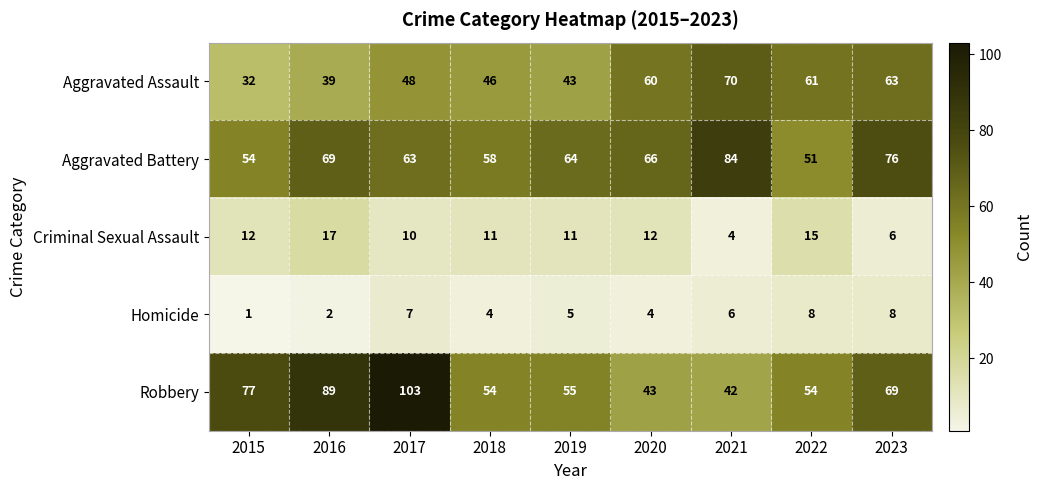

What is the sum of the Robbery values at 2023 and 2020?

112